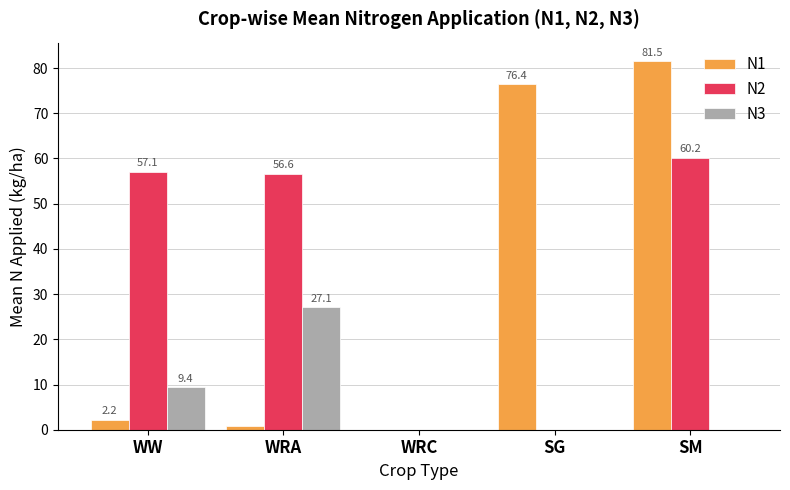

Which series changed the most between WRA and SG?

N1